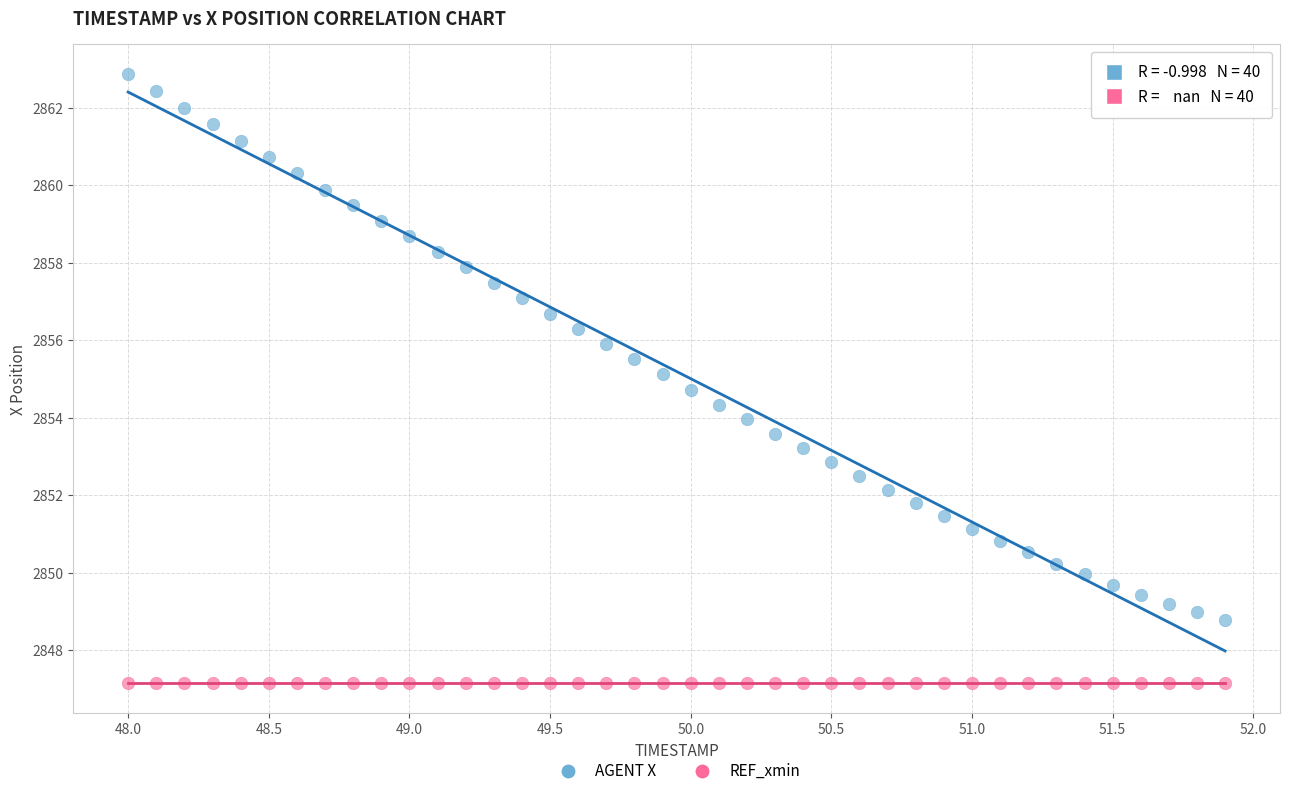

Which series contains the lowest Y value?

REF_xmin